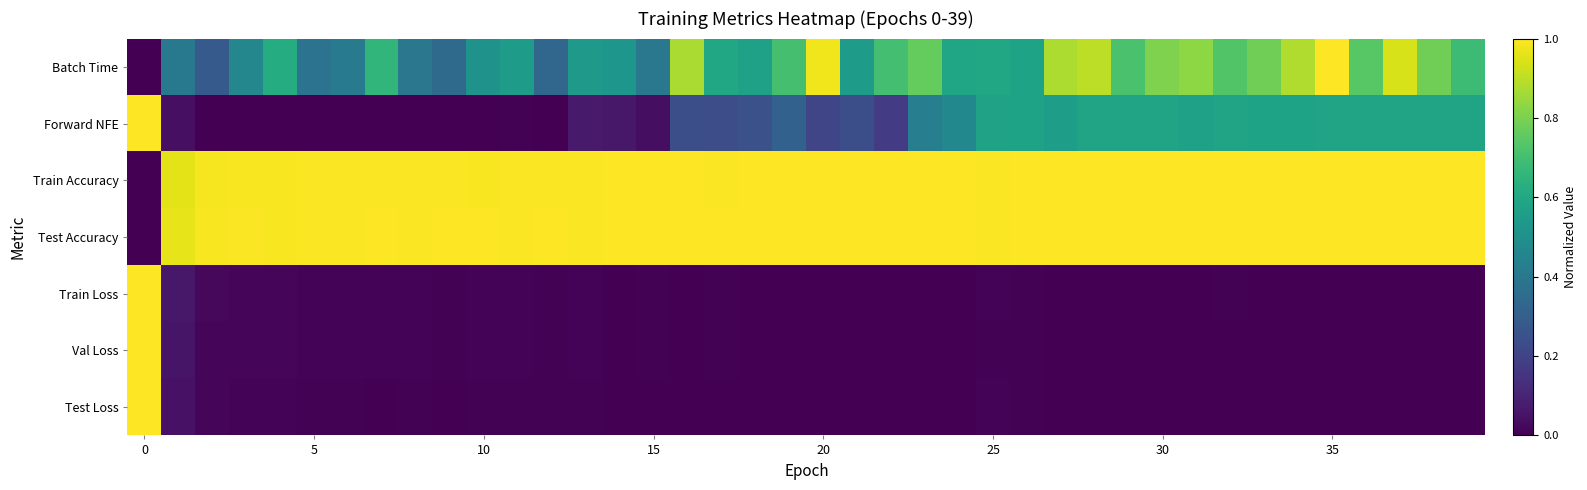

What is the greatest value displayed?

1.0